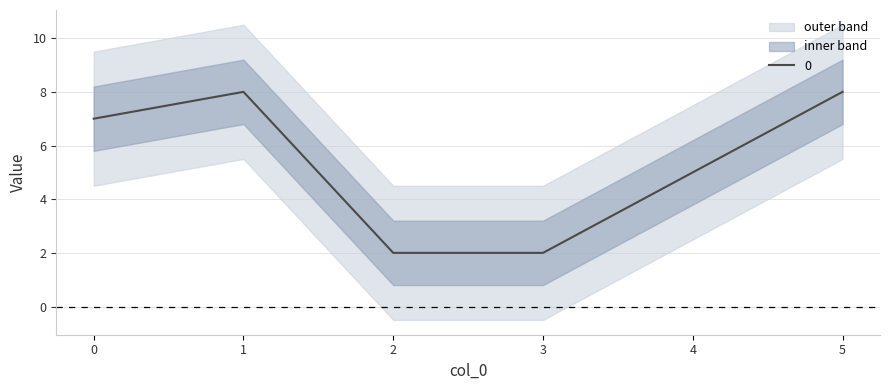

Which category has the lowest value across all series?

2